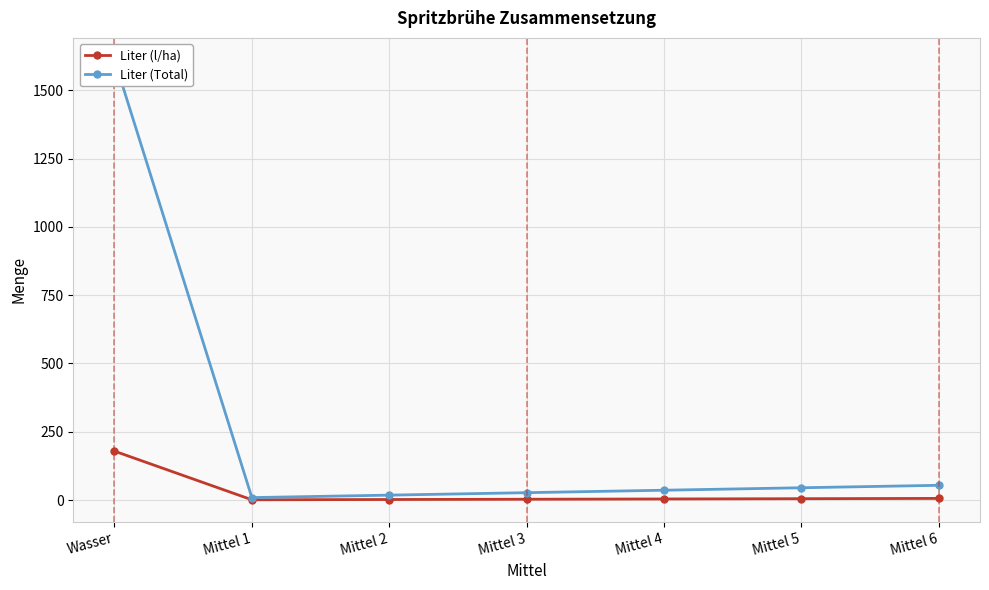

Which category has the highest value across all series?

Wasser